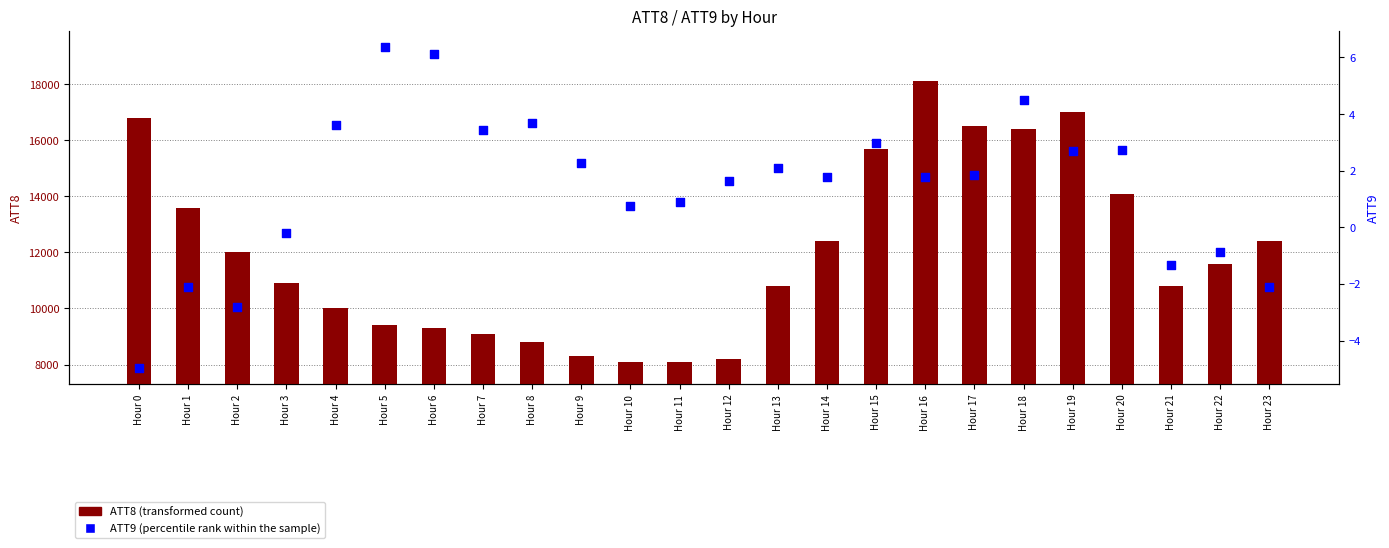

At which category is the sum across all series the highest?

Hour 16